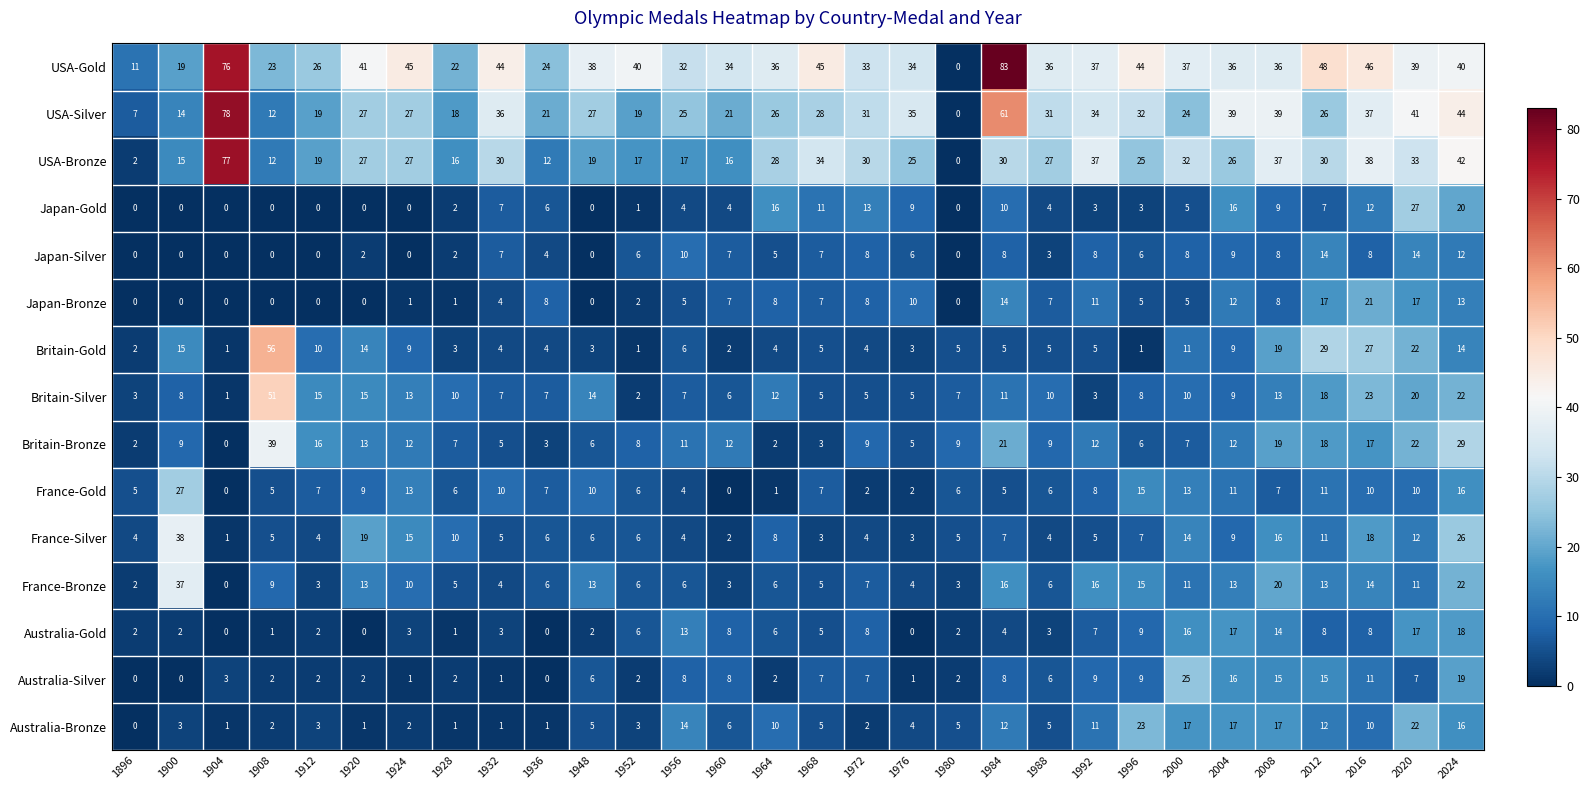

What is the sum of the Britain-Bronze values at 1920 and 1956?

24